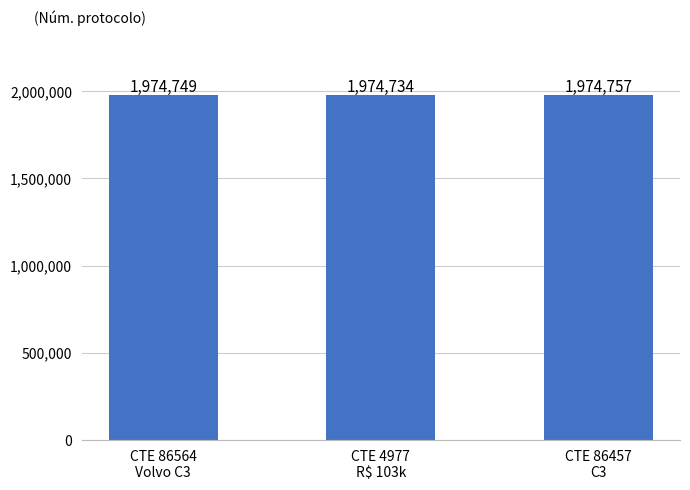

Rank the categories by value from lowest to highest.

CTE 4977
R$ 103k, CTE 86564
Volvo C3, CTE 86457
C3